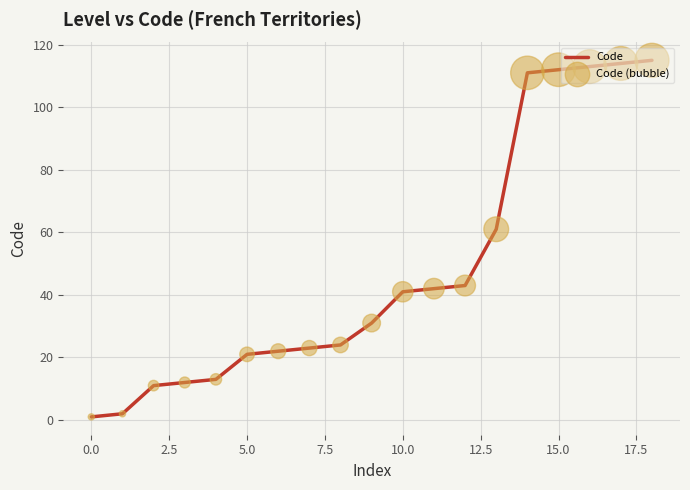

What is the difference between the maximum and minimum values?

114